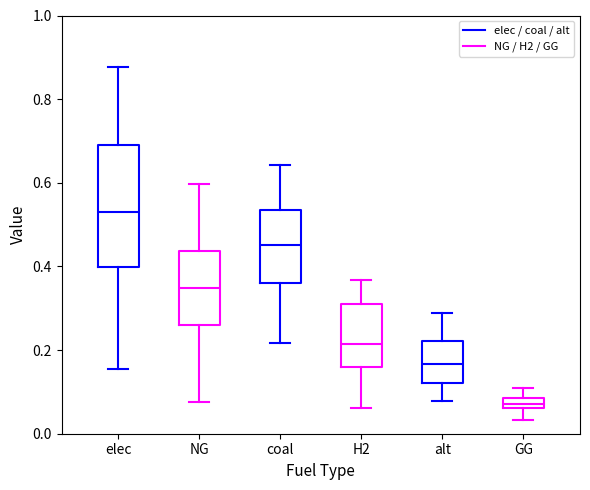

Which box has the lowest median line?

GG